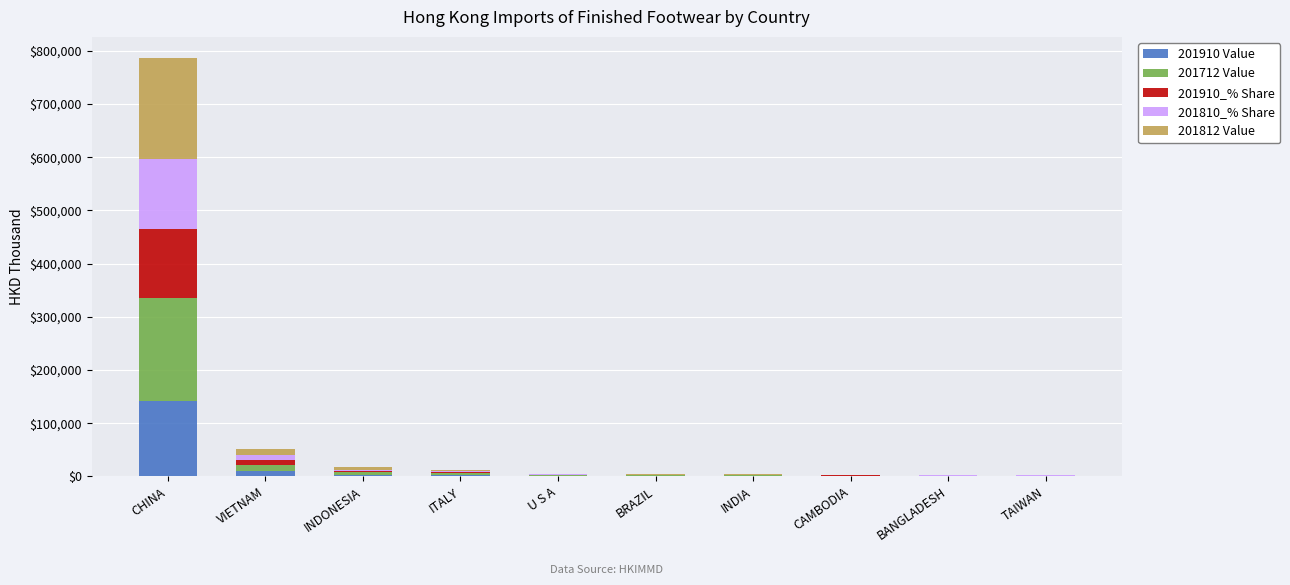

True or false: 201810_% Share has a value of 294.0 at BANGLADESH.

True